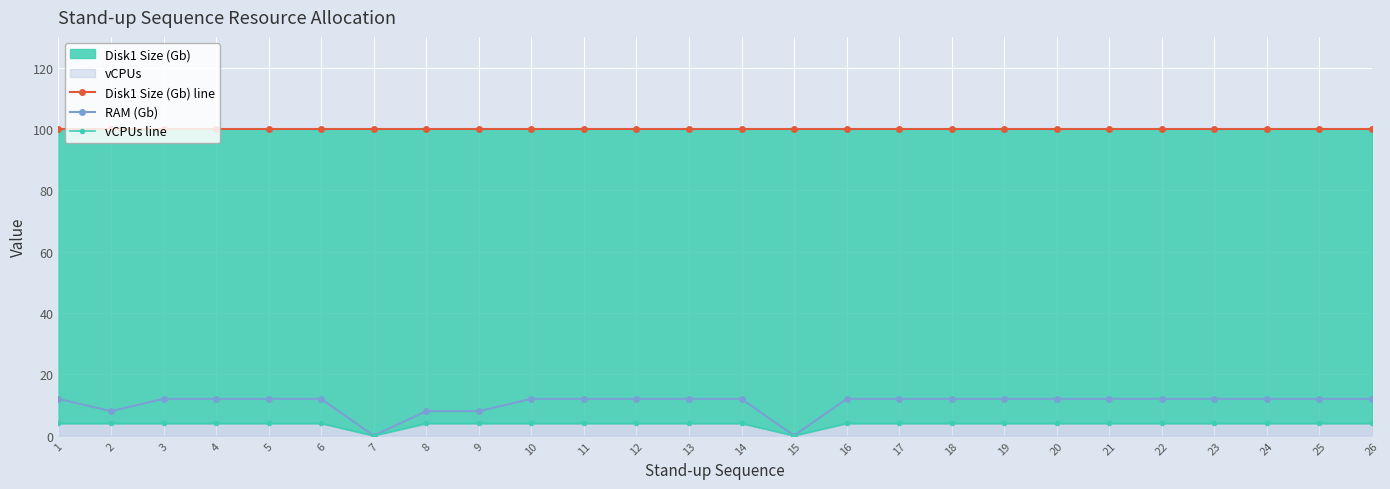

Reading right to left, extract all data points from this chart.

Disk1 Size (Gb) line: 26=100	25=100	24=100	23=100	22=100	21=100	20=100	19=100	18=100	17=100	16=100	15=100	14=100	13=100	12=100	11=100	10=100	9=100	8=100	7=100	6=100	5=100	4=100	3=100	2=100	1=100
RAM (Gb): 26=12	25=12	24=12	23=12	22=12	21=12	20=12	19=12	18=12	17=12	16=12	15=0	14=12	13=12	12=12	11=12	10=12	9=8	8=8	7=0	6=12	5=12	4=12	3=12	2=8	1=12
vCPUs line: 26=4	25=4	24=4	23=4	22=4	21=4	20=4	19=4	18=4	17=4	16=4	15=0	14=4	13=4	12=4	11=4	10=4	9=4	8=4	7=0	6=4	5=4	4=4	3=4	2=4	1=4